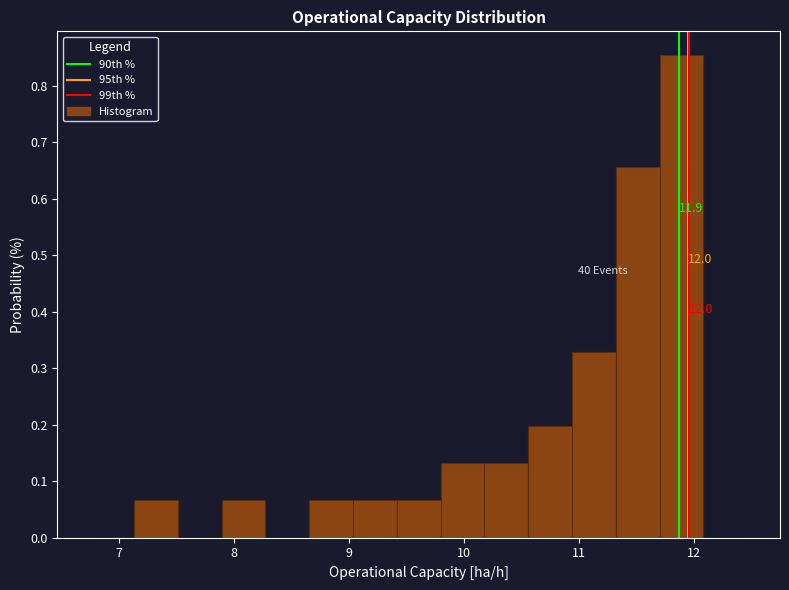

Around what value on the x-axis is the tallest bar? Give the approximate position of its centre, as read against the axis.

11.9